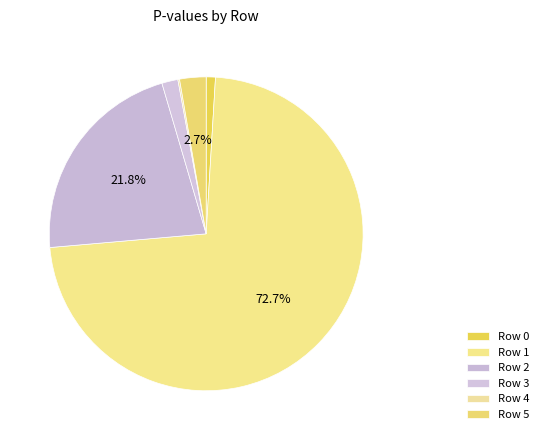

True or false: Row 1 accounts for 80% of the total.

False